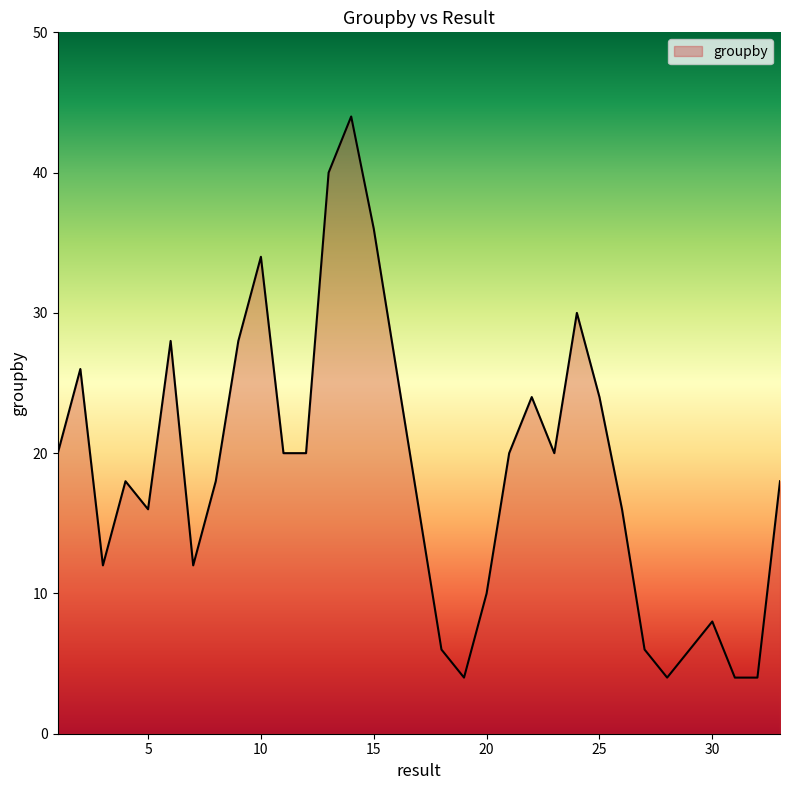

Reading left to right, what are all the values shown in this chart?

20	26	12	18	16	28	12	18	28	34	20	20	40	44	36	26	16	6	4	10	20	24	20	30	24	16	6	4	8	4	4	18